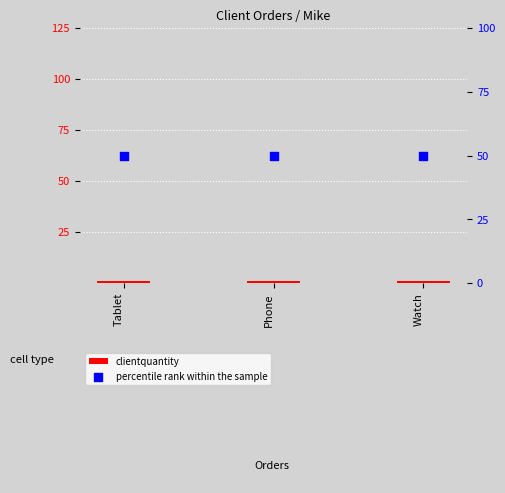

At which category is the sum across all series the highest?

Tablet